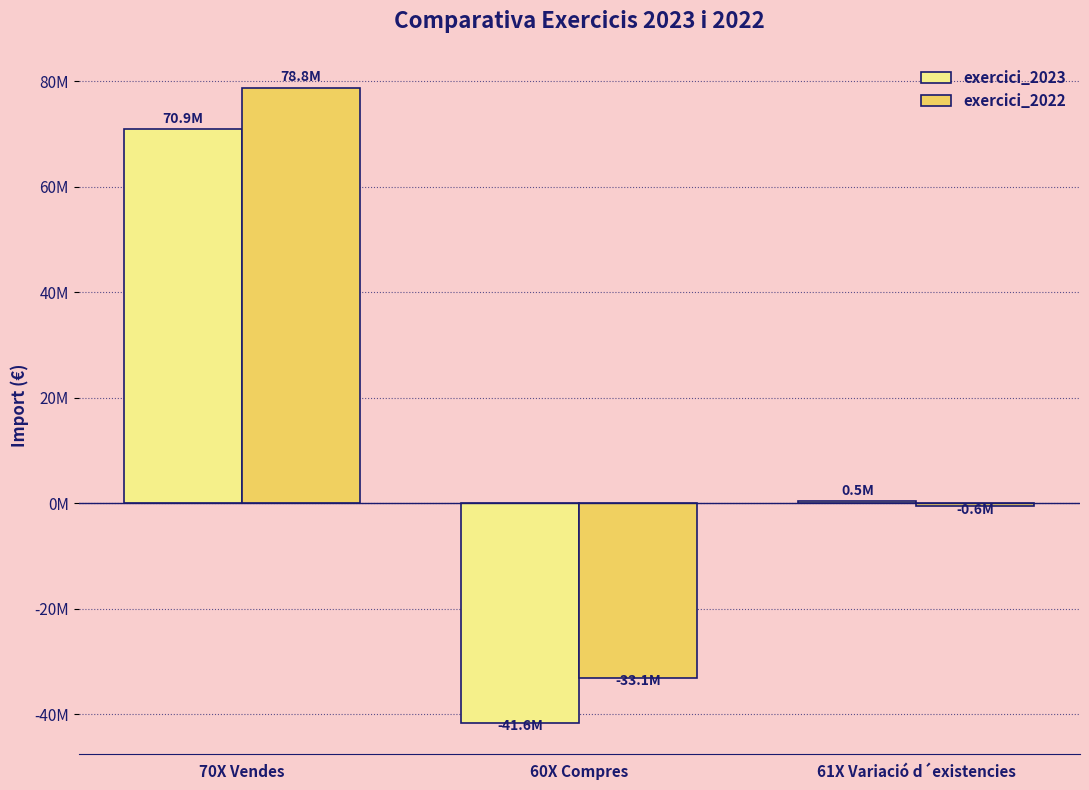

What is the sum of all exercici_2022 values?

45141316.2